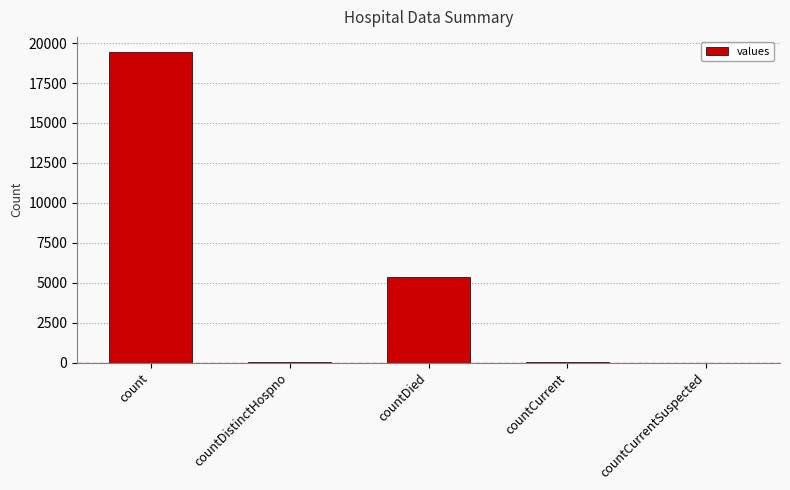

True or false: the data shows 5357 at countDied.

True